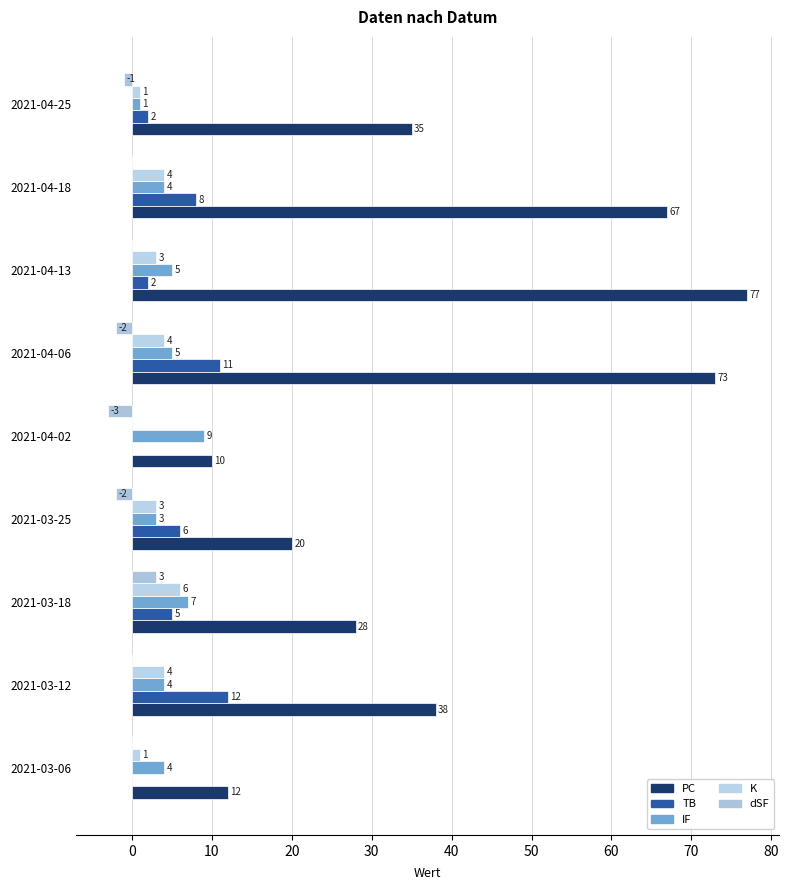

How many distinct data groups are displayed?

5